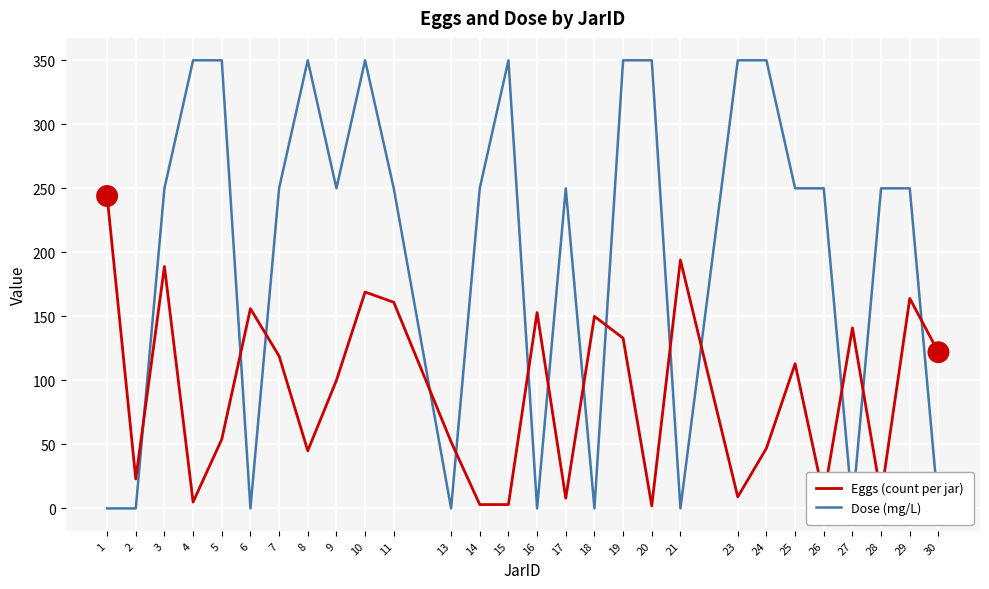

True or false: Eggs (count per jar) and Dose (mg/L) intersect in this chart.

True